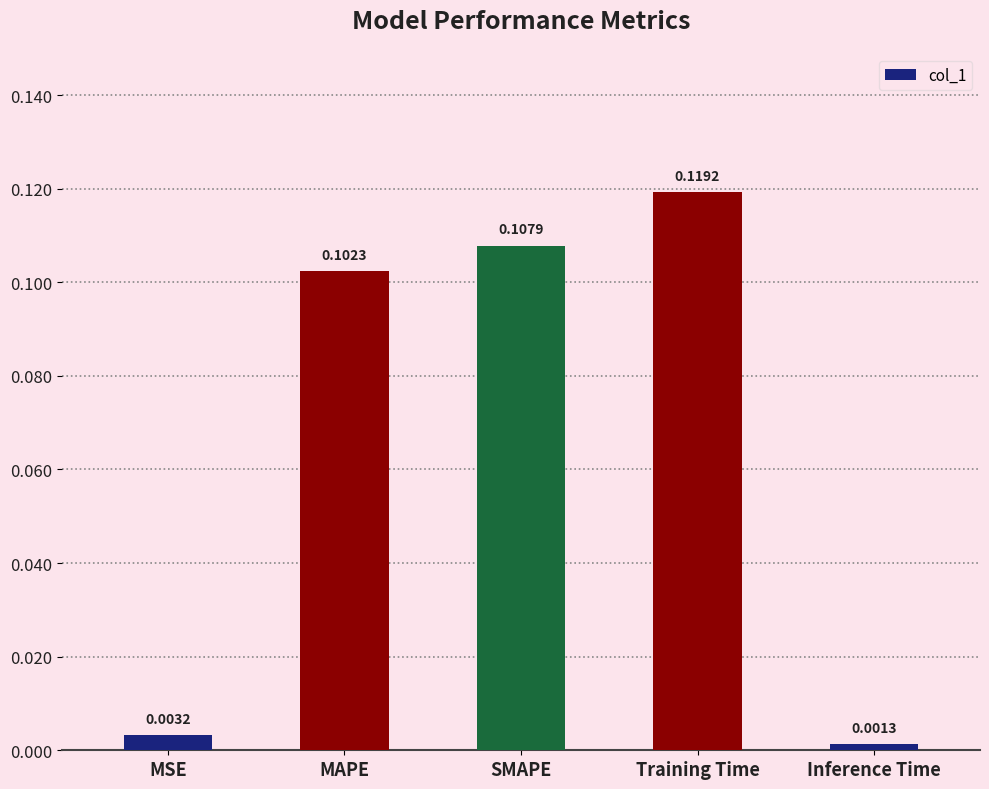

Rank the categories by value from lowest to highest.

Inference Time, MSE, MAPE, SMAPE, Training Time